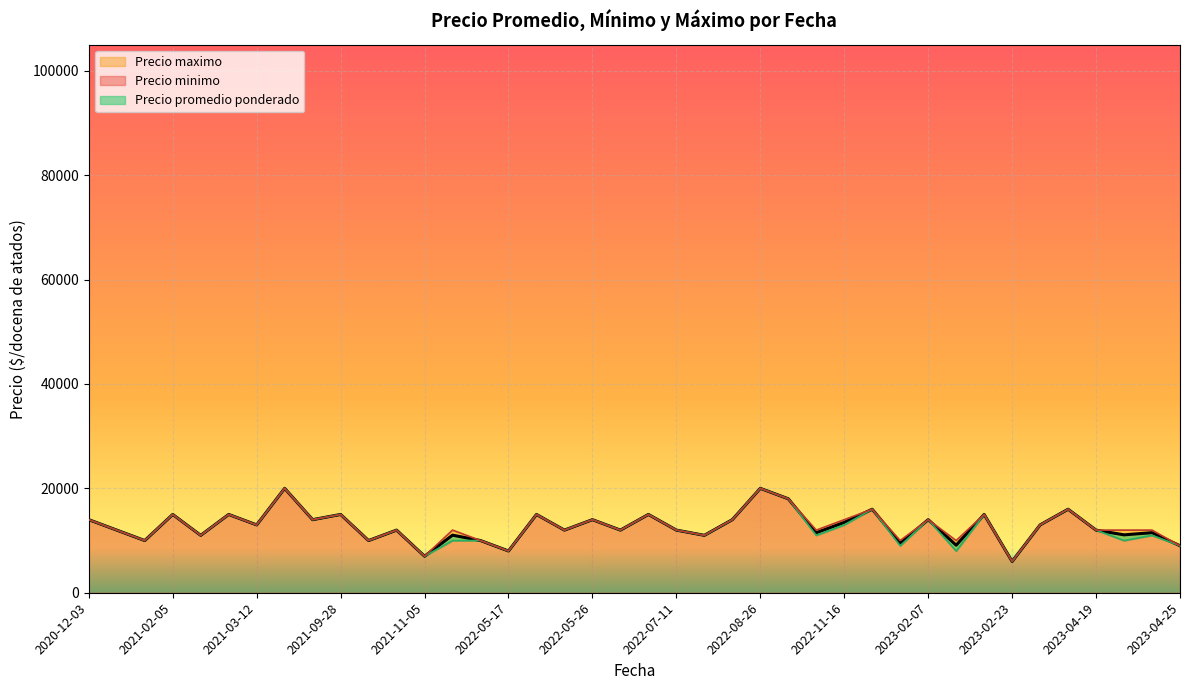

Read the Precio maximo value at 2021-03-12, to the nearest 100.

13000